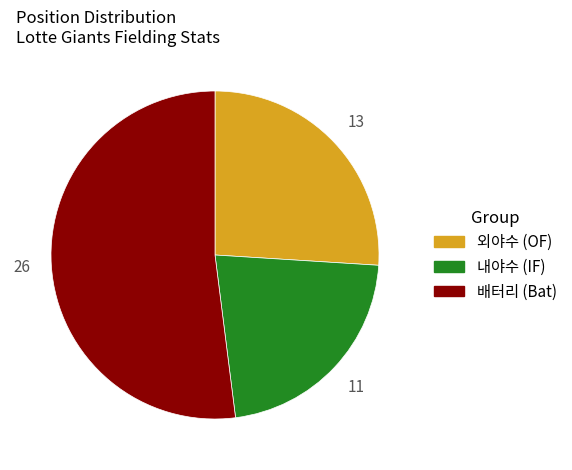

Is there any slice that represents more than half of the pie?

Yes